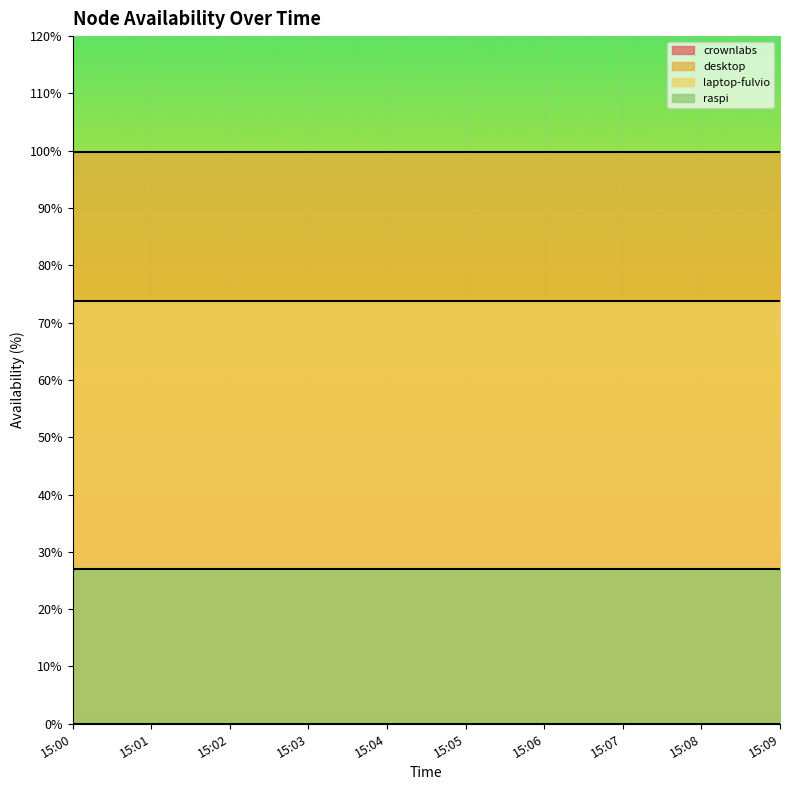

Which series has the largest total across all categories?

desktop